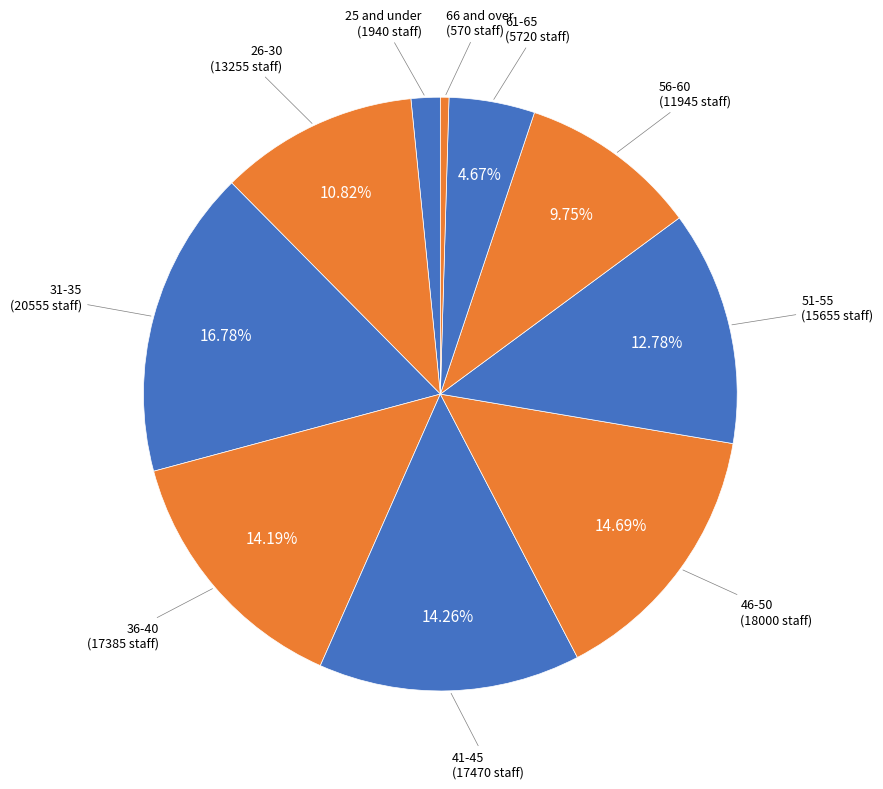

How many segments does this pie chart have?

10